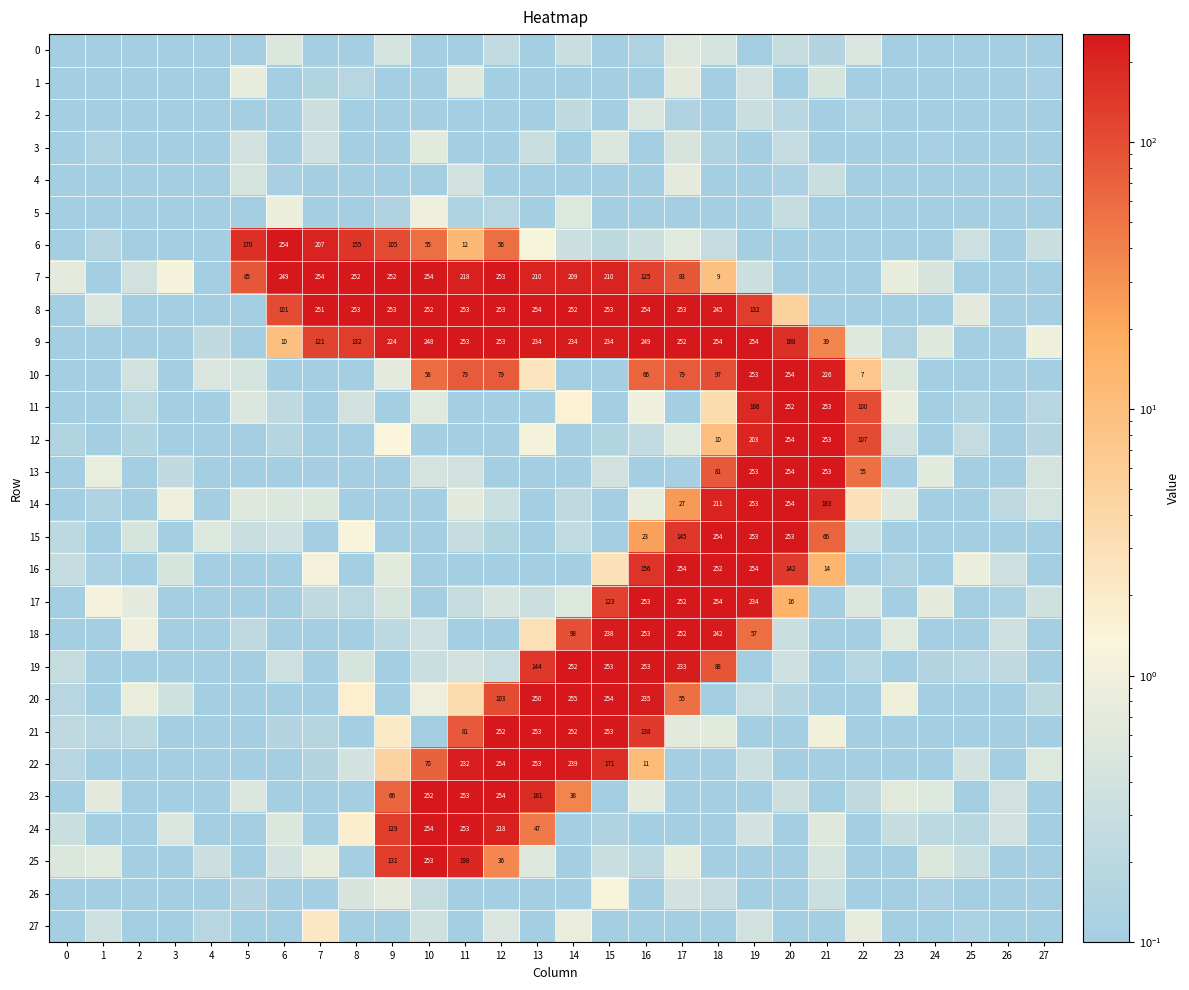

Which series has the largest total across all categories?

8